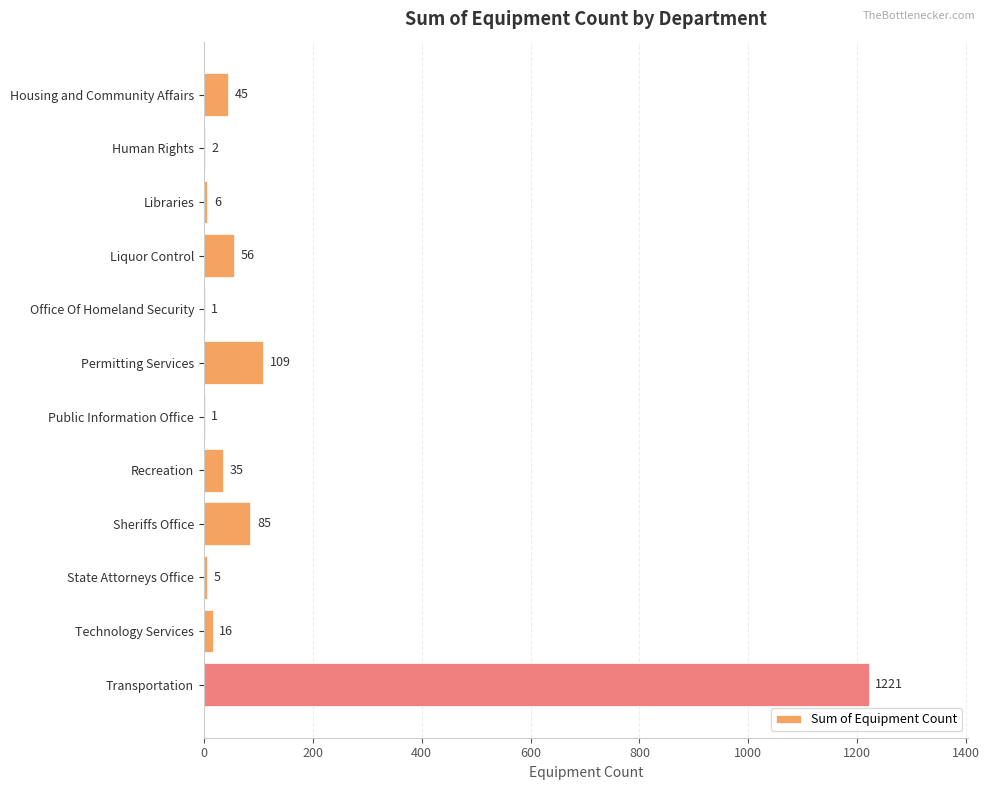

Between Public Information Office and Housing and Community Affairs, which is larger?

Housing and Community Affairs